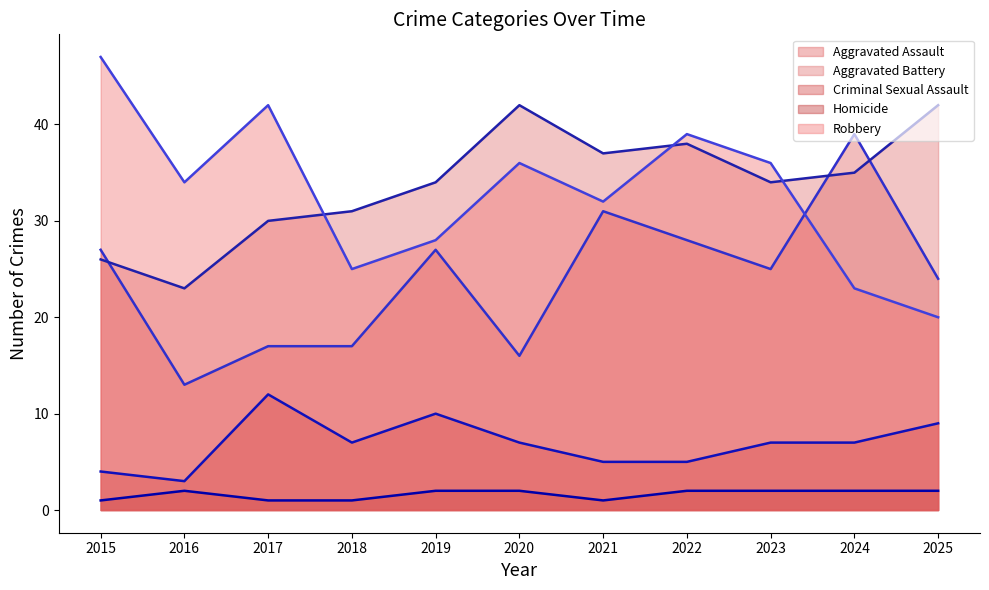

True or false: Robbery (line) has more than 1 points higher than both neighbors.

True